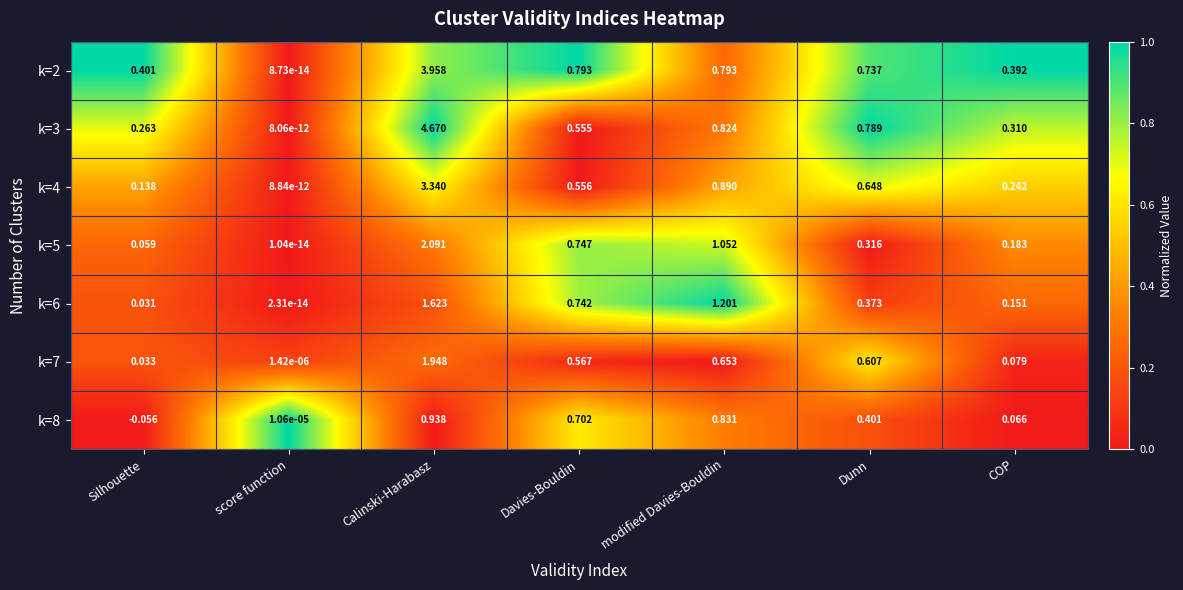

Count the number of categories in the chart.

7